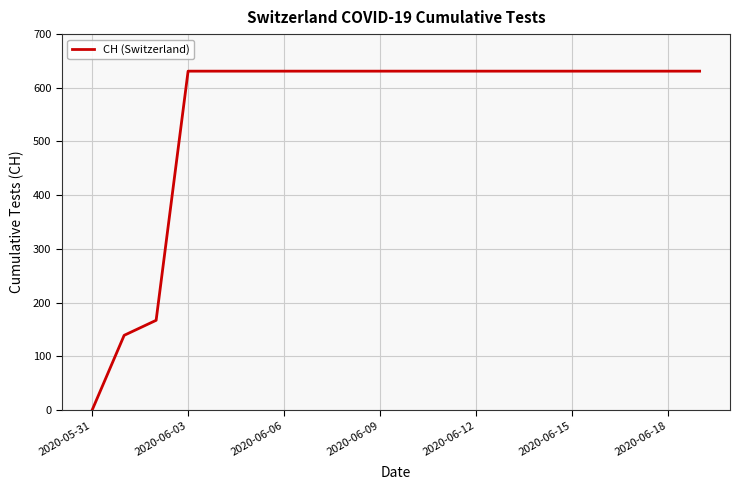

What is the maximum value shown in the chart?

631